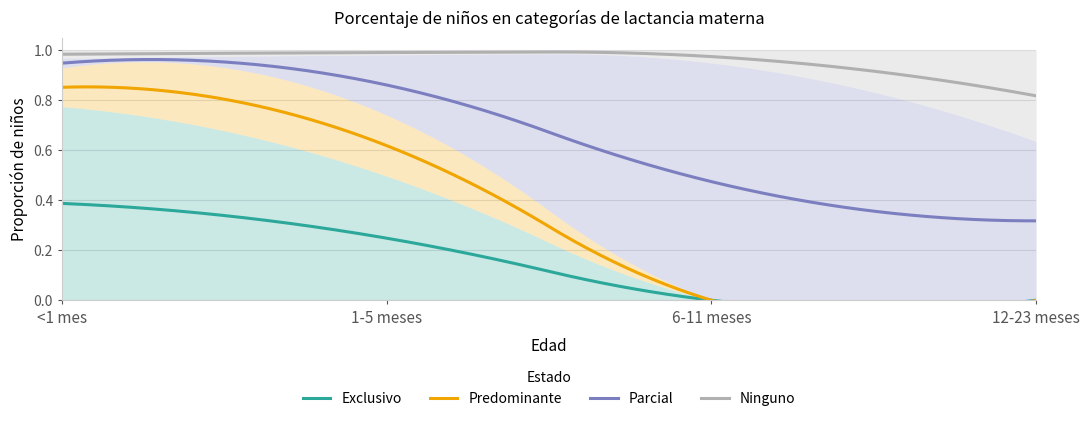

True or false: Parcial and Ninguno cross at least once.

False